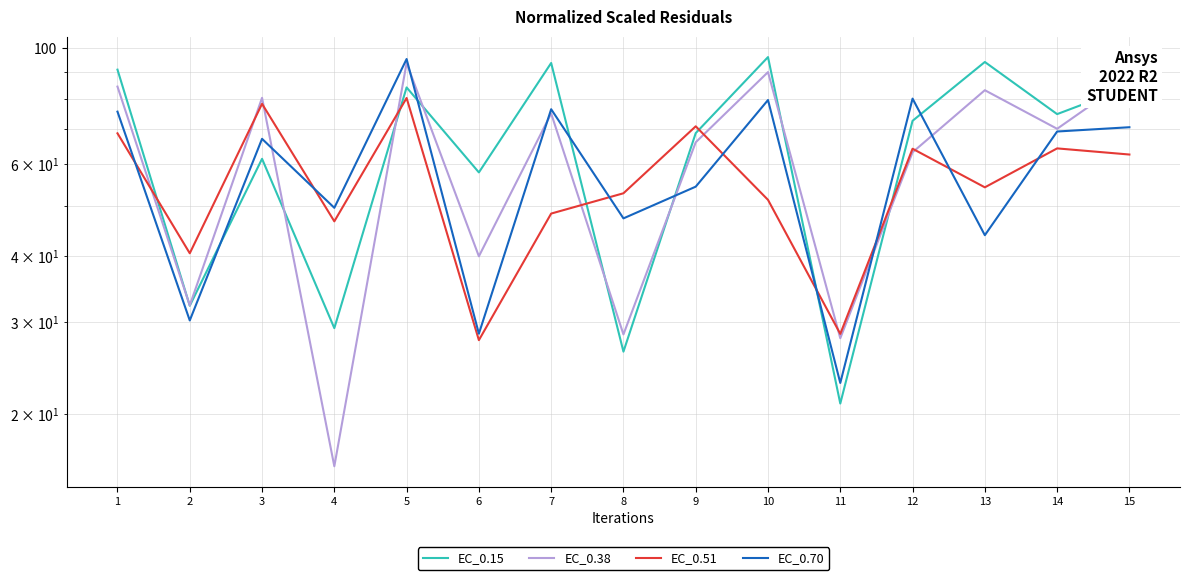

What is the highest value of the EC_0.70 series?

95.4